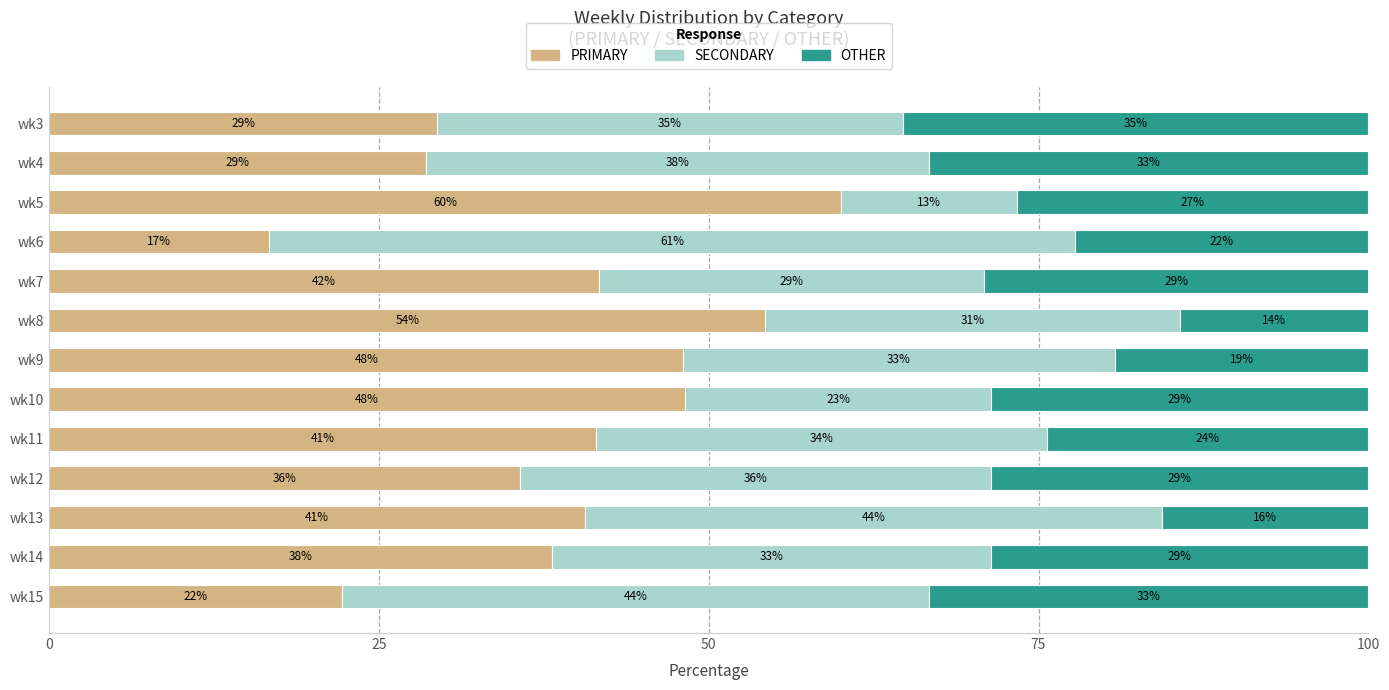

Reading left to right, what are all the values shown in this chart?

PRIMARY: 29.4	28.6	60.0	16.7	41.7	54.3	48.1	48.2	41.5	35.7	40.6	38.1	22.2
SECONDARY: 35.3	38.1	13.3	61.1	29.2	31.4	32.7	23.2	34.2	35.7	43.8	33.3	44.4
OTHER: 35.3	33.3	26.7	22.2	29.2	14.3	19.2	28.6	24.4	28.6	15.6	28.6	33.3